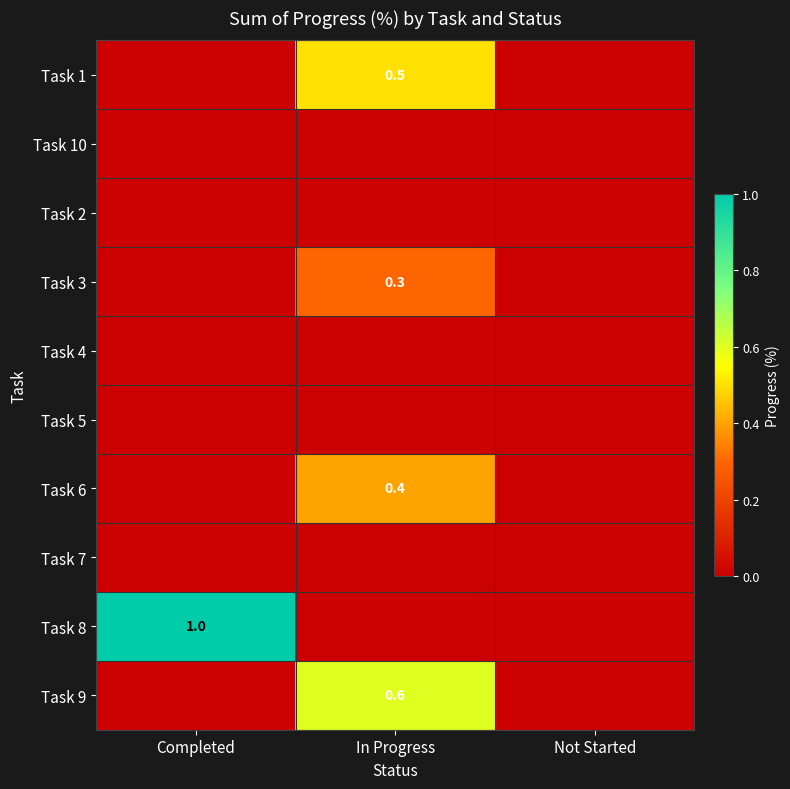

How many data points does each series have?

3